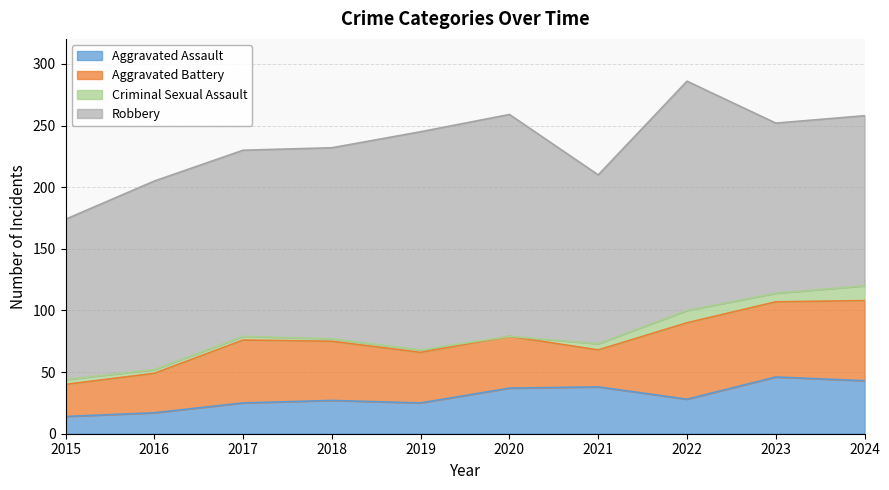

Where is the first local minimum for Robbery?

2017